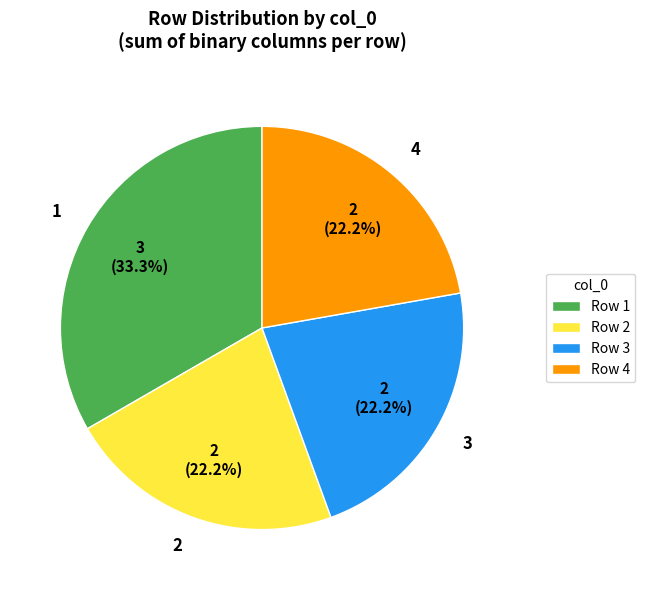

The 1 slice represents 93% of the pie. True or false?

False